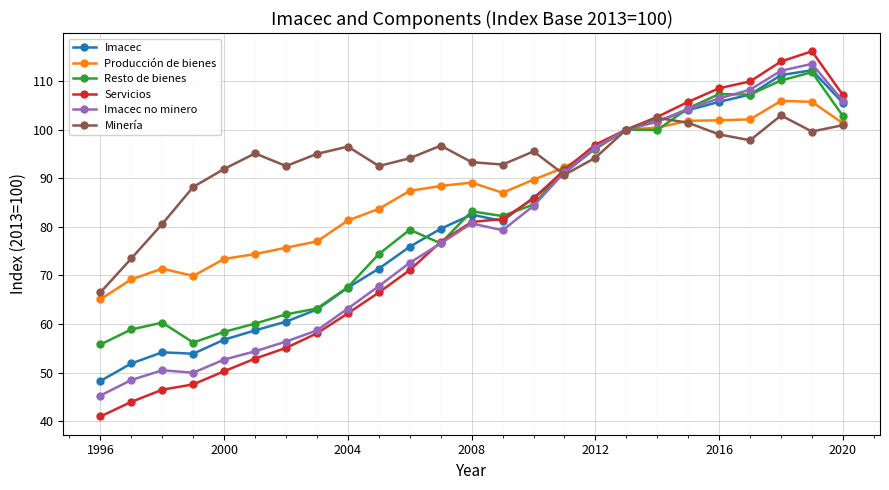

How many lines are shown in the chart?

6